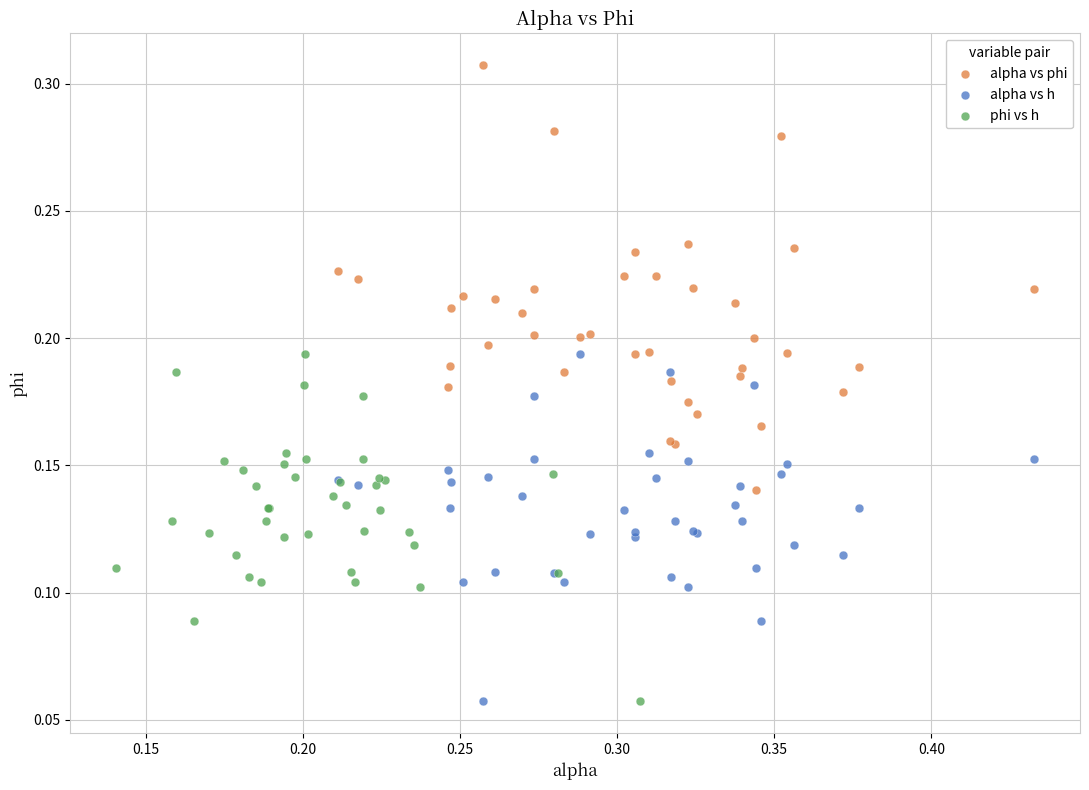

Which series has the widest spread of Y values?

alpha vs phi